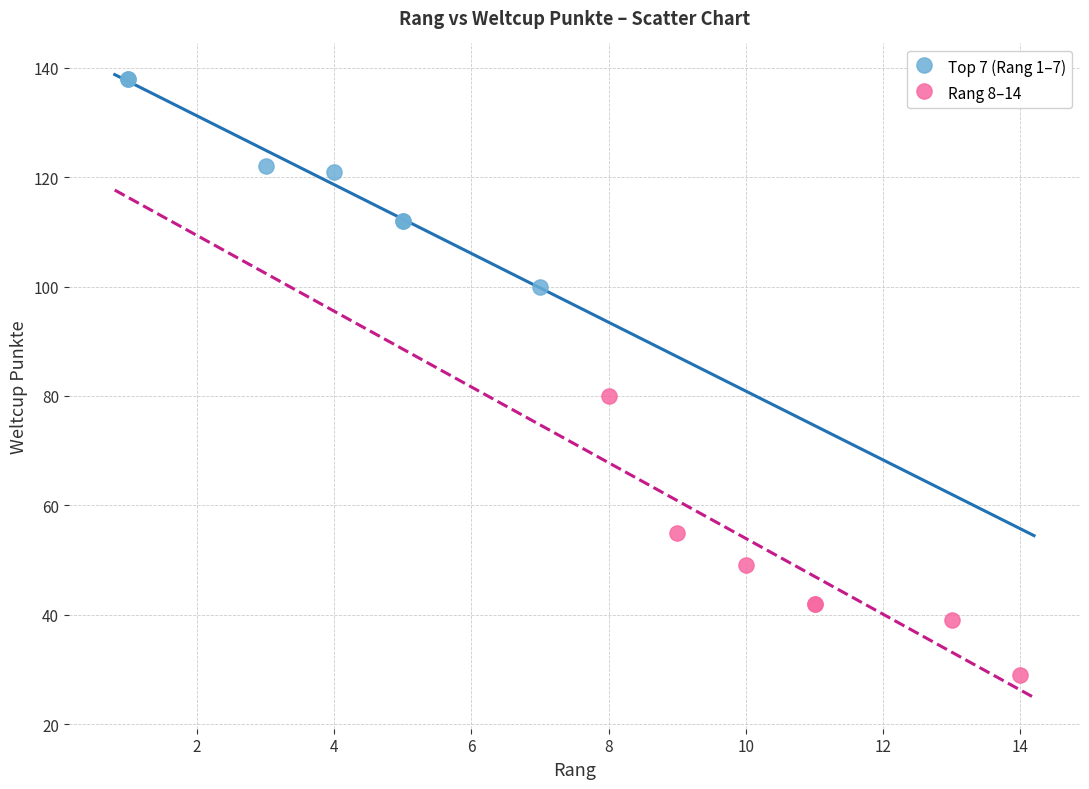

Which series reaches the maximum Y coordinate?

Top 7 (Rang 1–7)